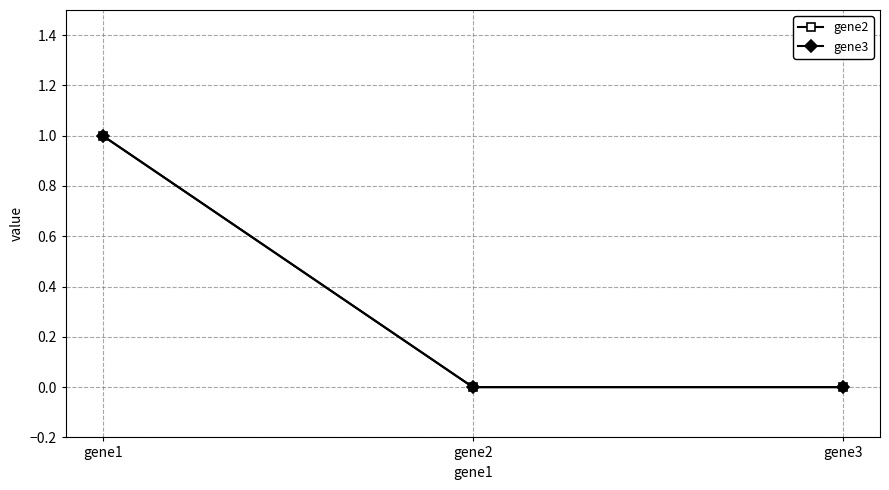

How many lines are shown in the chart?

2